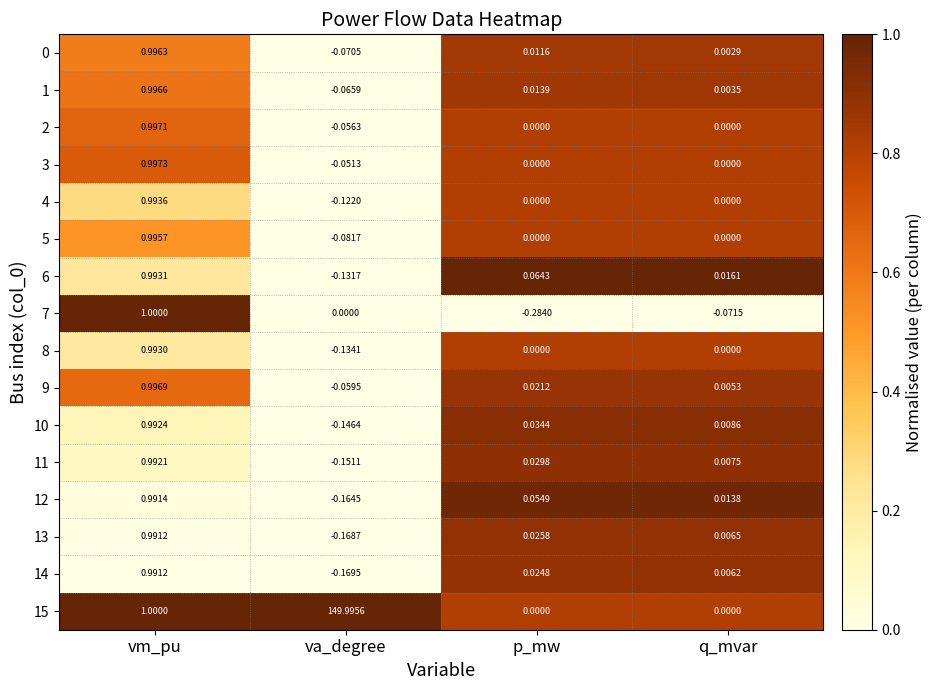

Which category has the highest value in the 6 series?

vm_pu